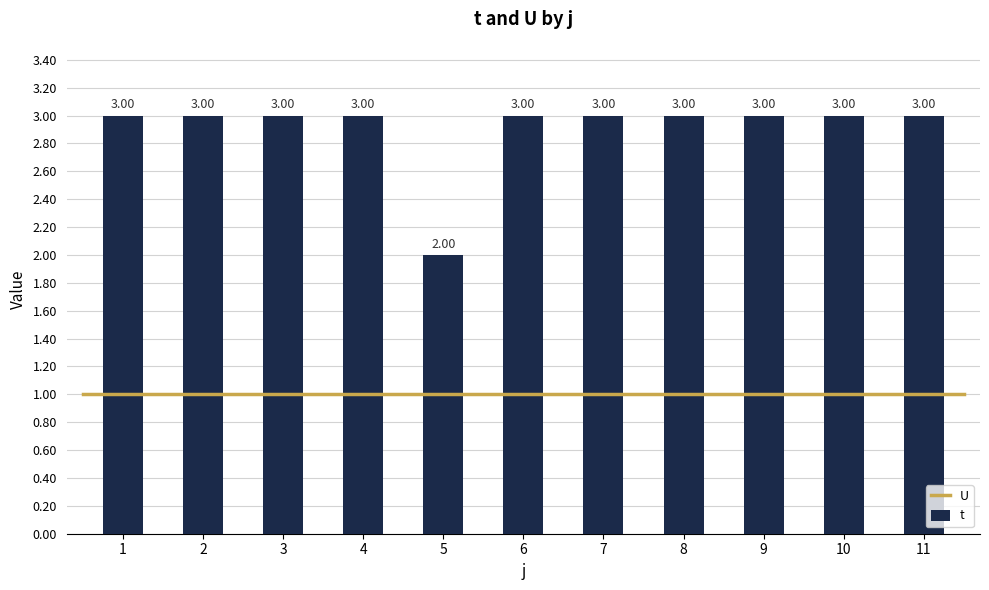

What is the change in value from 5 to 8?

+1